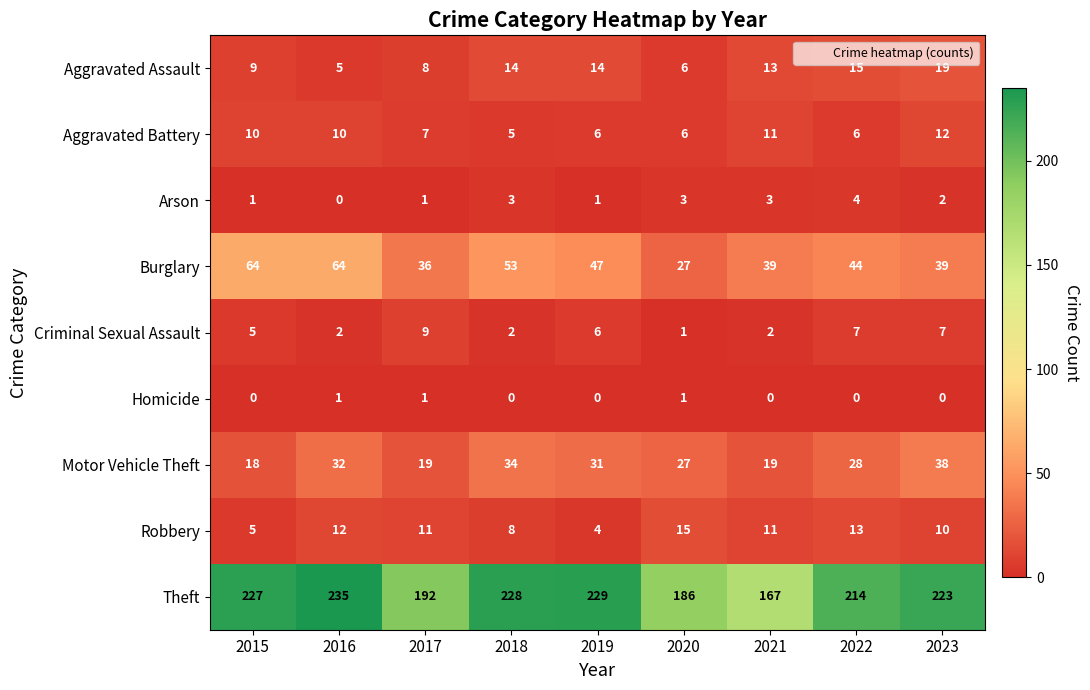

List the series in order of their peak value, lowest first.

Homicide, Arson, Criminal Sexual Assault, Aggravated Battery, Robbery, Aggravated Assault, Motor Vehicle Theft, Burglary, Theft